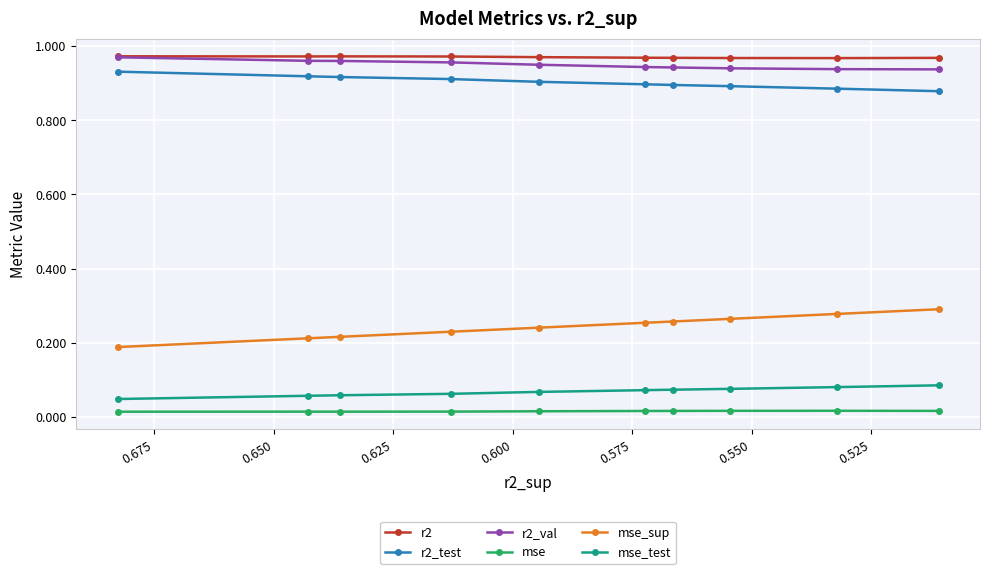

What is the spread (max minus min) of values at 0.675?

1.0